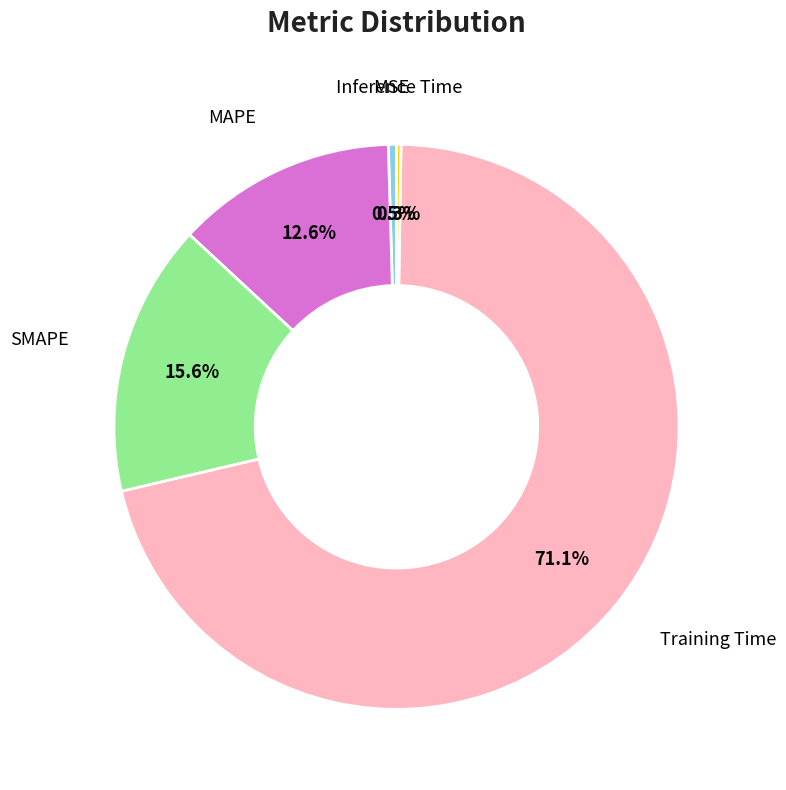

Does any single category account for the majority?

Yes